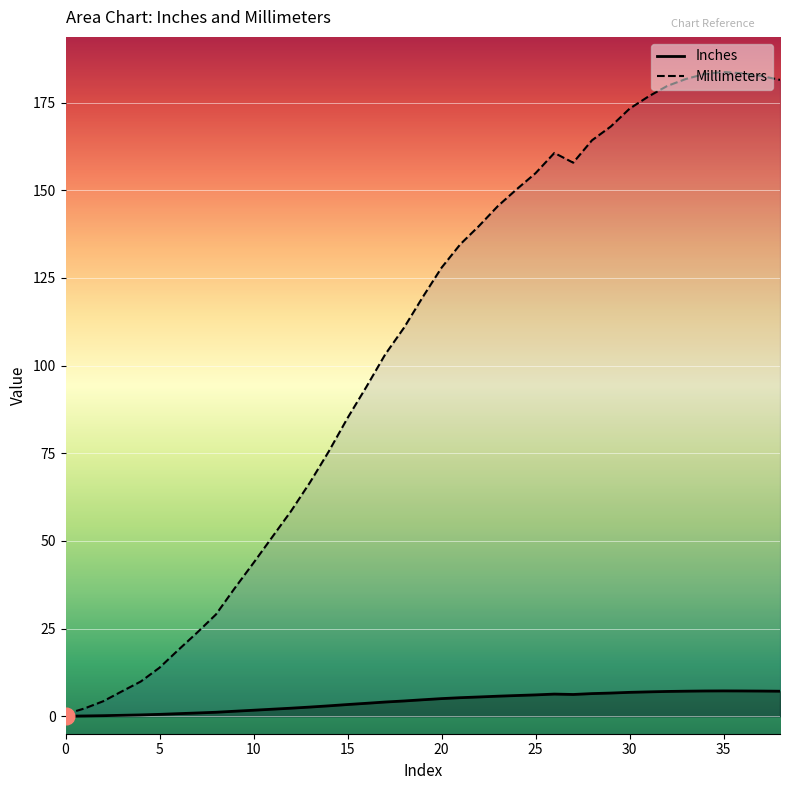

At which category does Inches reach its first local valley?

27